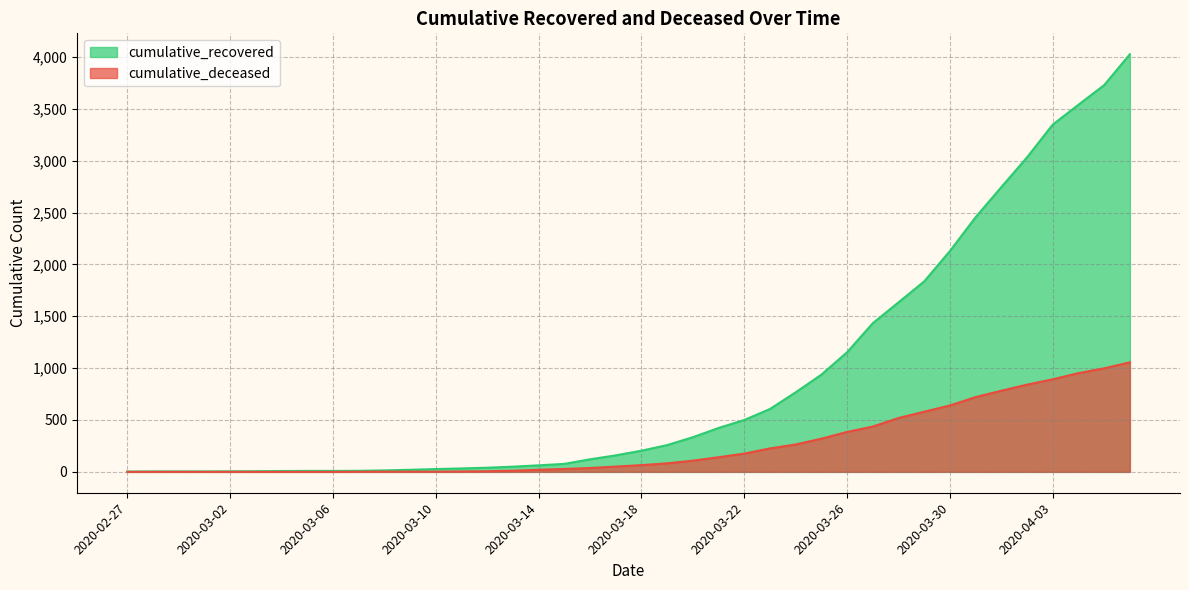

True or false: cumulative_recovered and cumulative_deceased intersect in this chart.

False